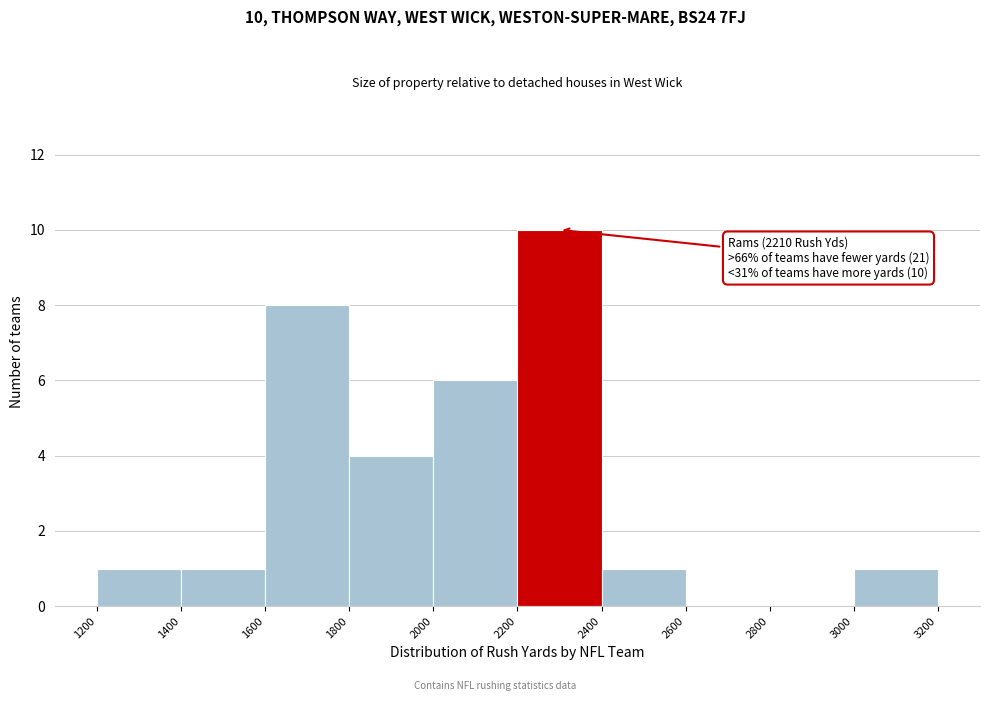

Over which range of the x-axis is the bar tallest?

2200 to 2400